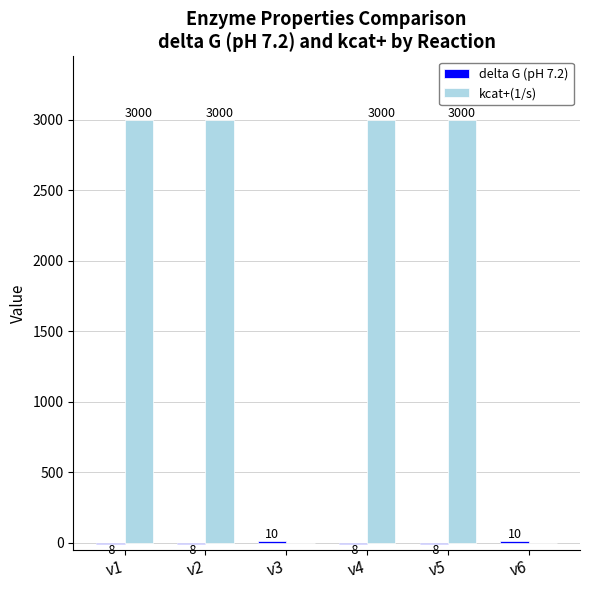

The value of kcat+(1/s) at v2 is 3000. True or false?

True